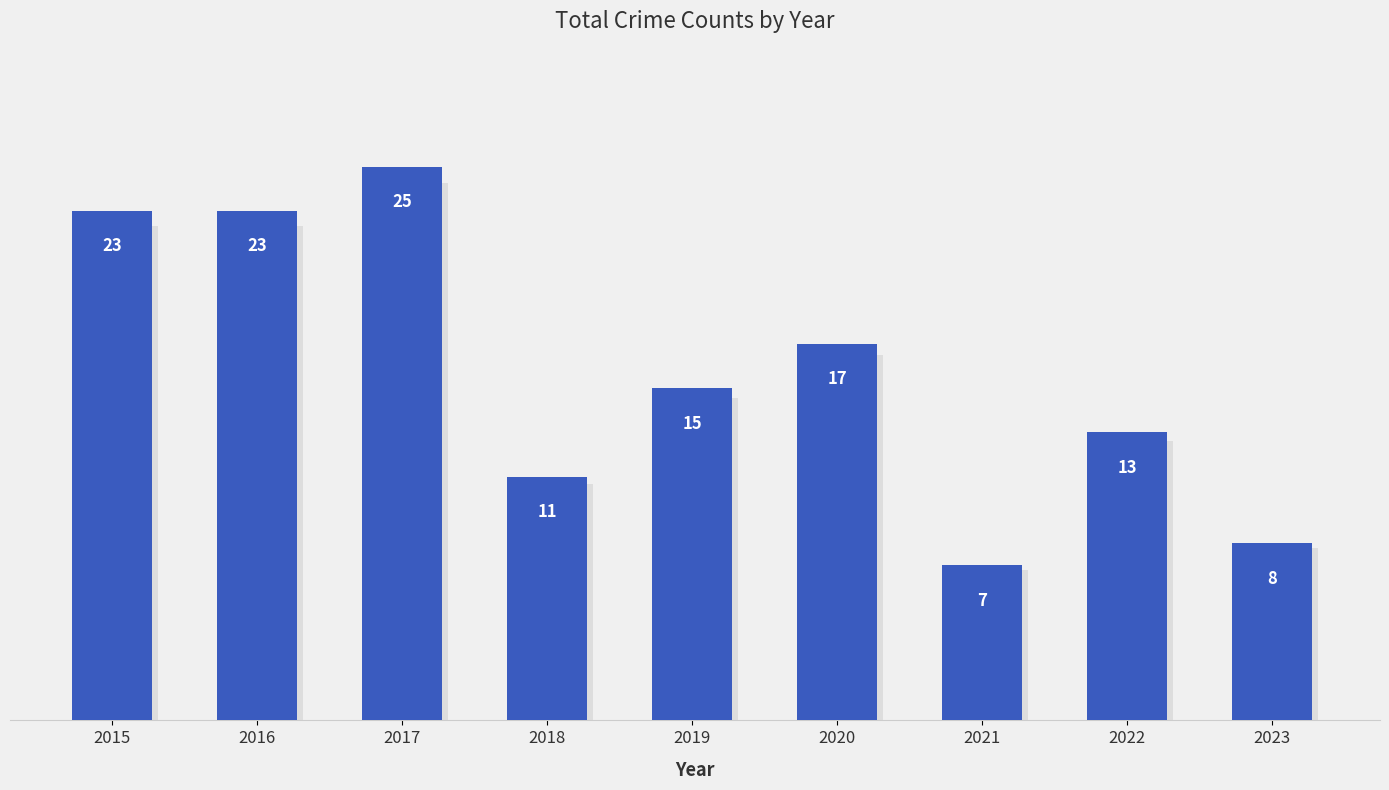

Read the value at 2019, to the nearest 5.

15